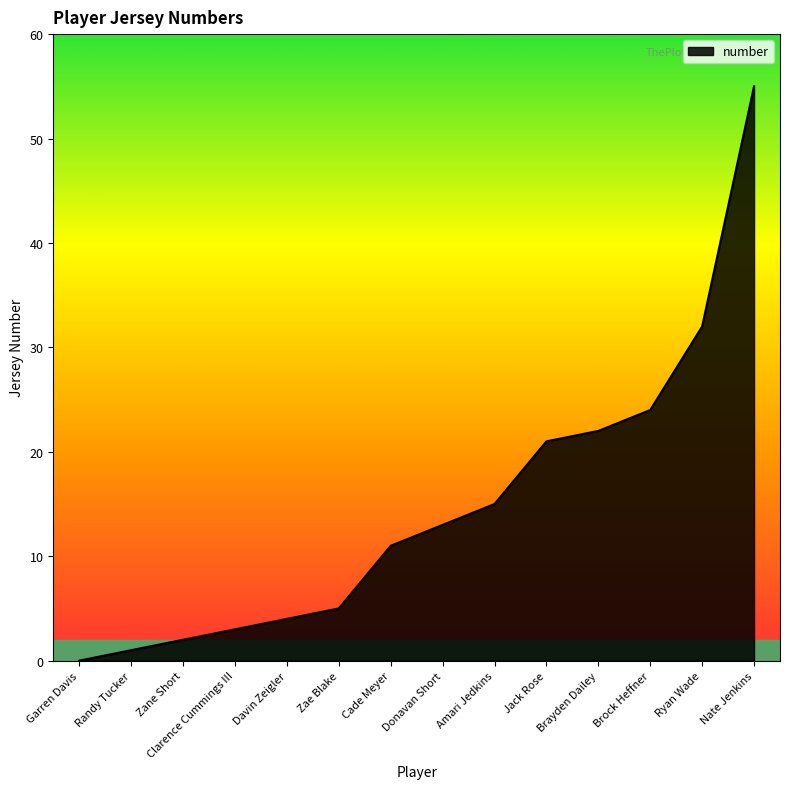

How many lines are shown in the chart?

1